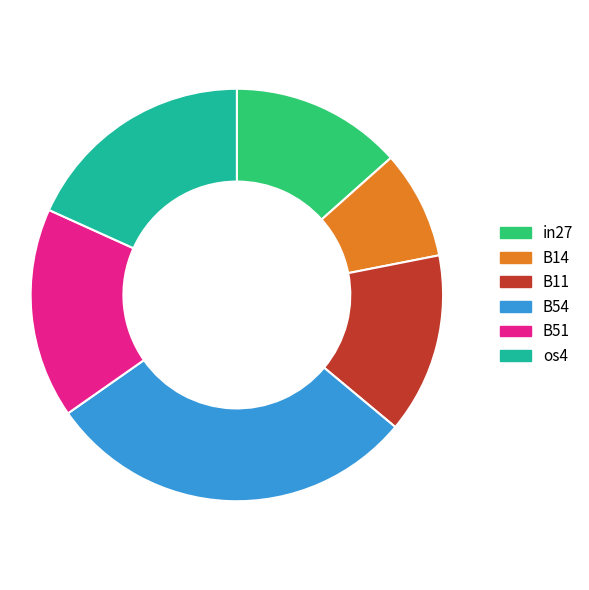

Between B51 and os4, which is larger?

os4